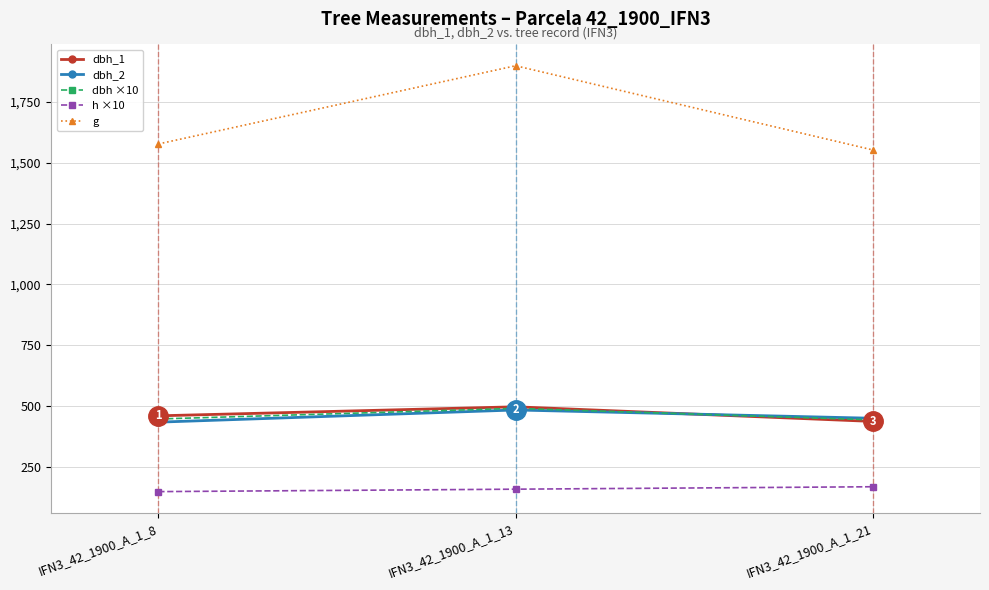

Is the value of dbh_1 at IFN3_42_1900_A_1_8 greater than the value of dbh_2 at IFN3_42_1900_A_1_8?

Yes